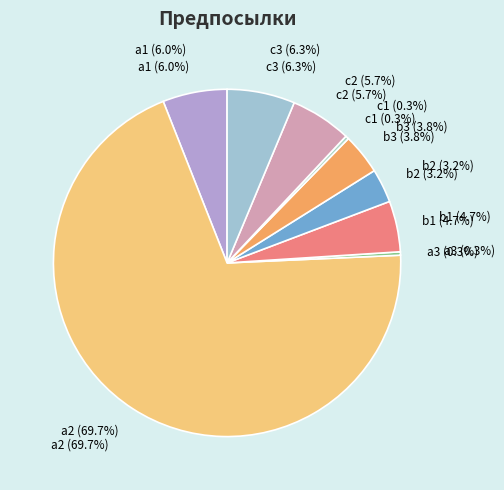

What is the ratio of the value at a2 to the value at b1?

14.7